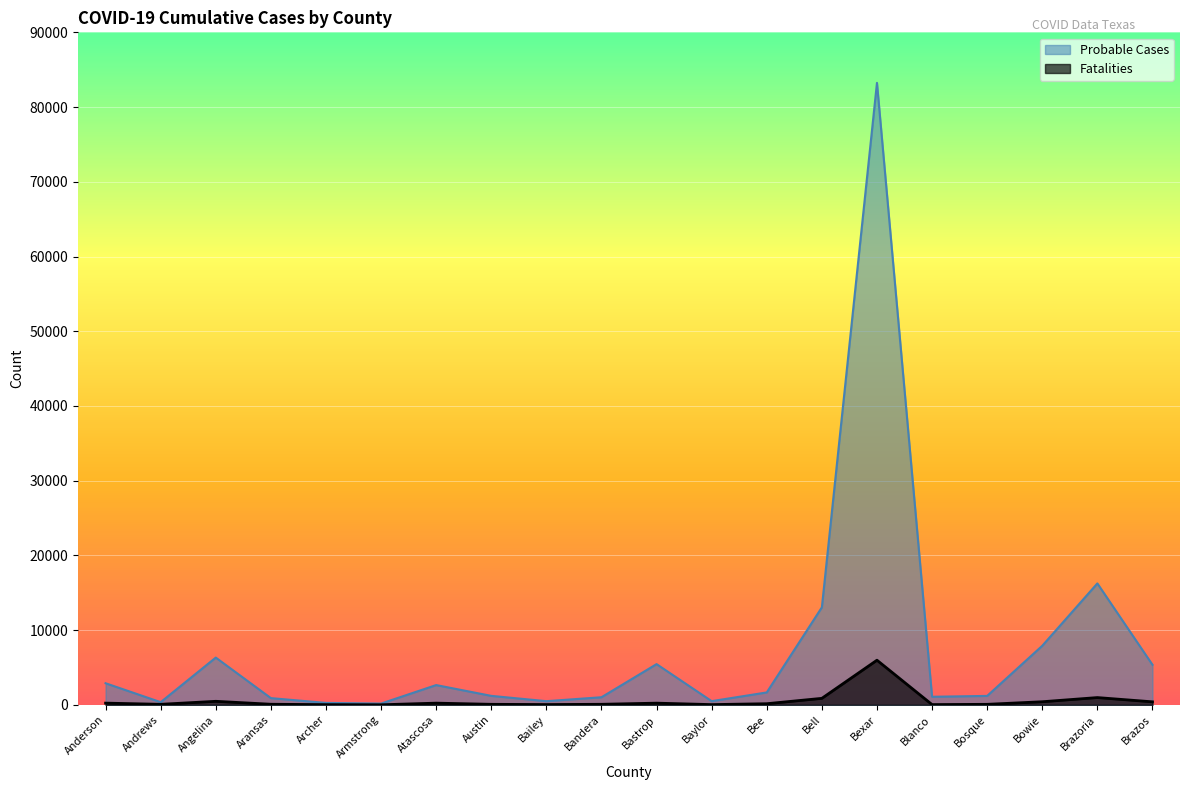

How many values in the Probable Cases series exceed 1662?

9